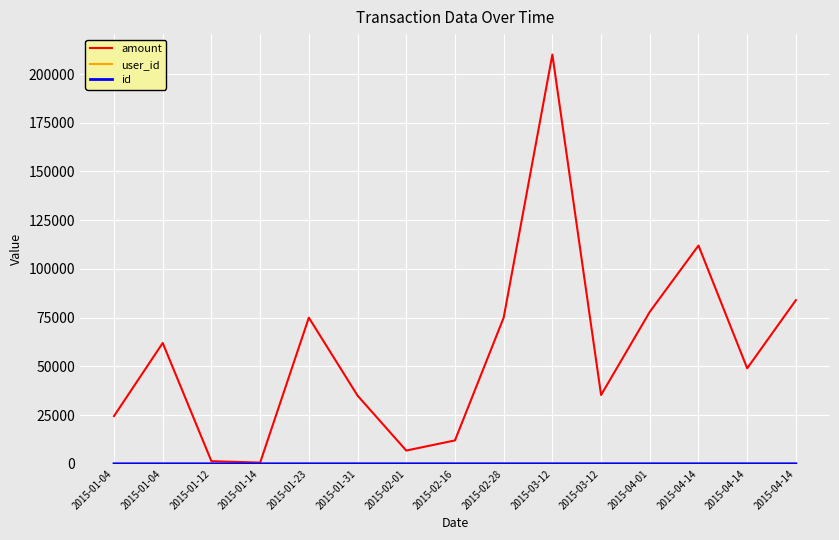

Is this an area chart (filled region under the line)?

No